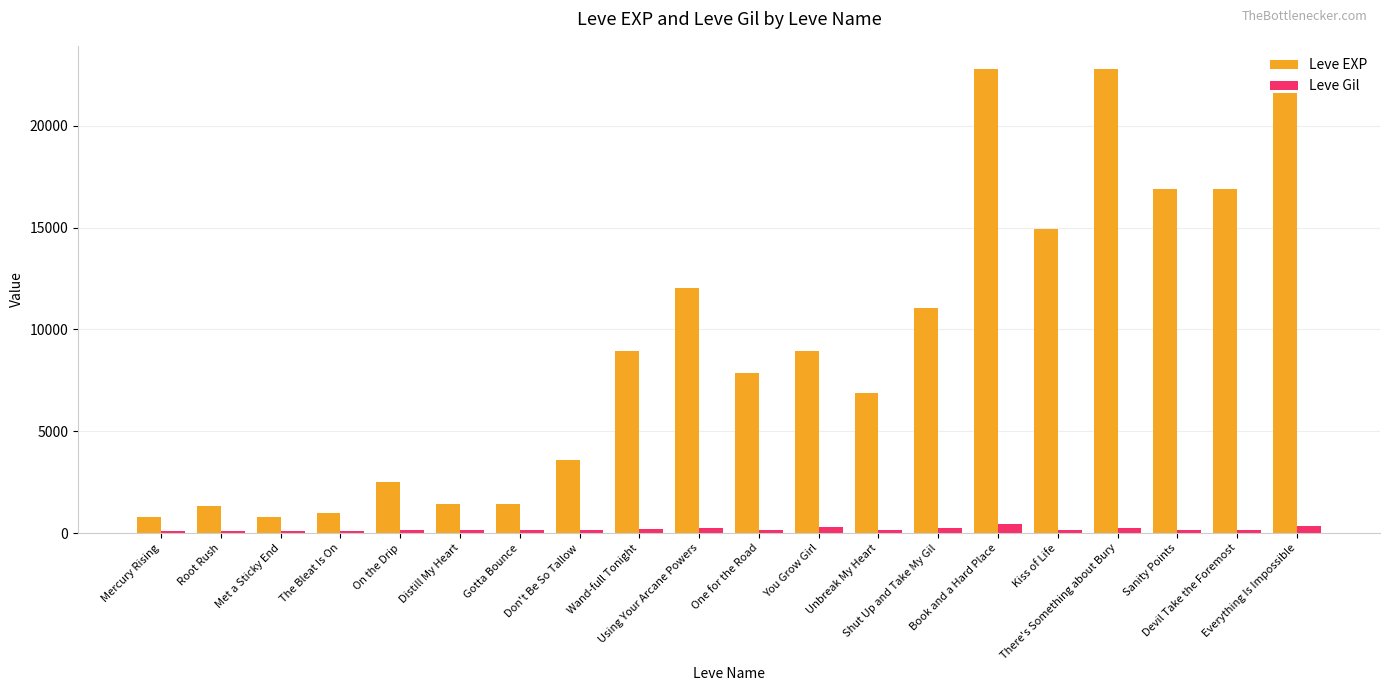

What is the difference between the maximum and minimum values in the Leve EXP series?

21990